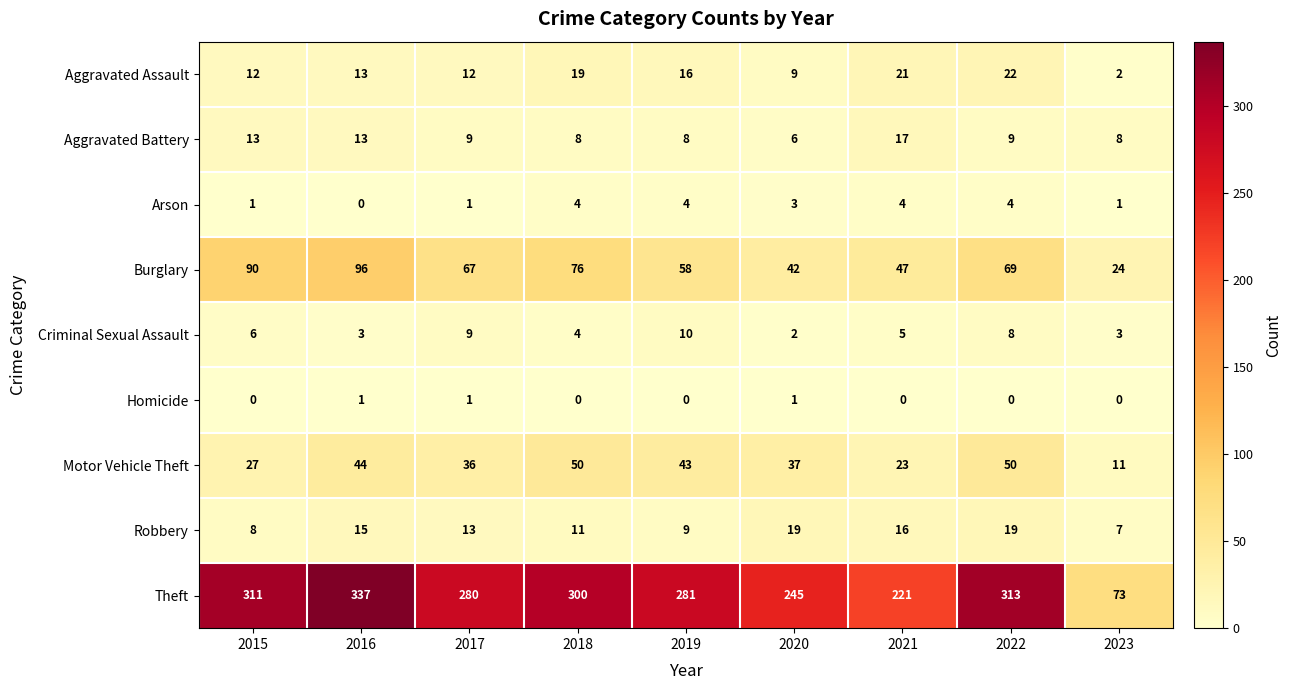

What is the total value across all series at 2018?

472